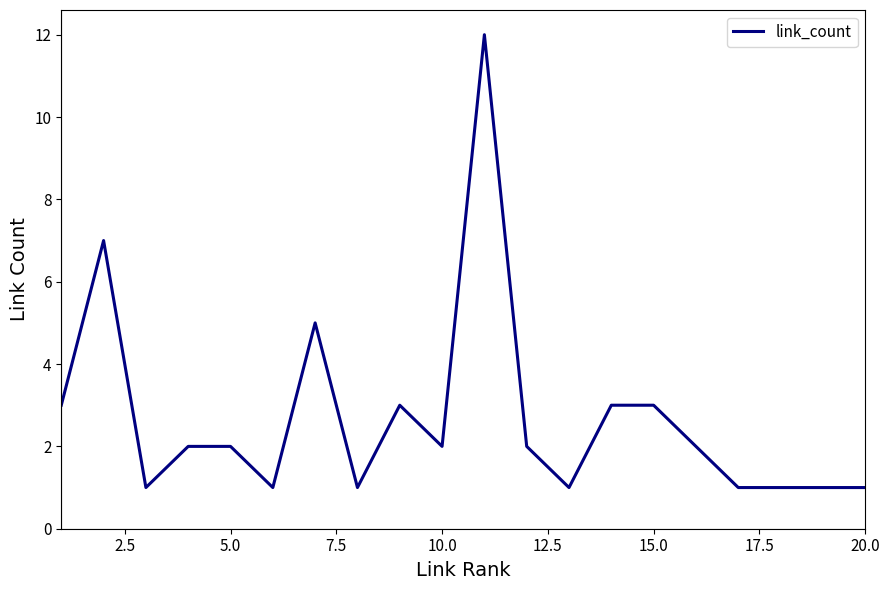

Count the number of categories in the chart.

20